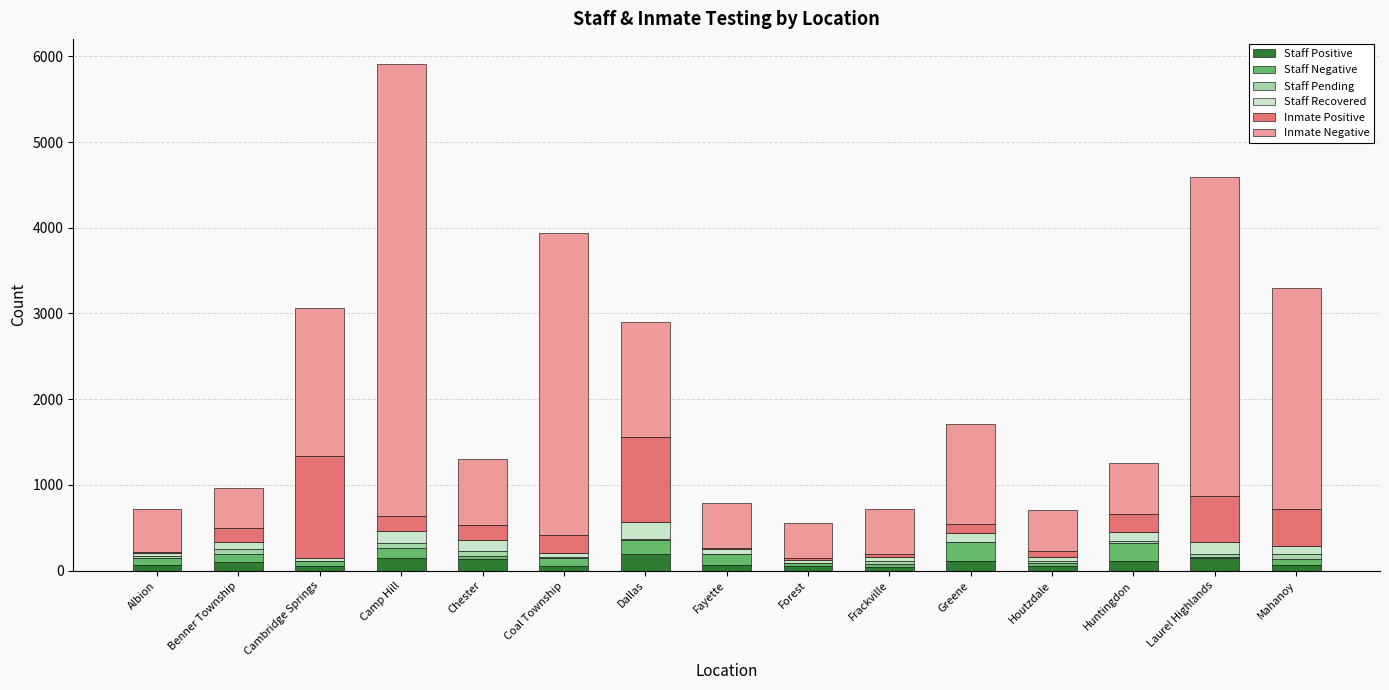

At which category is the sum across all series the highest?

Camp Hill